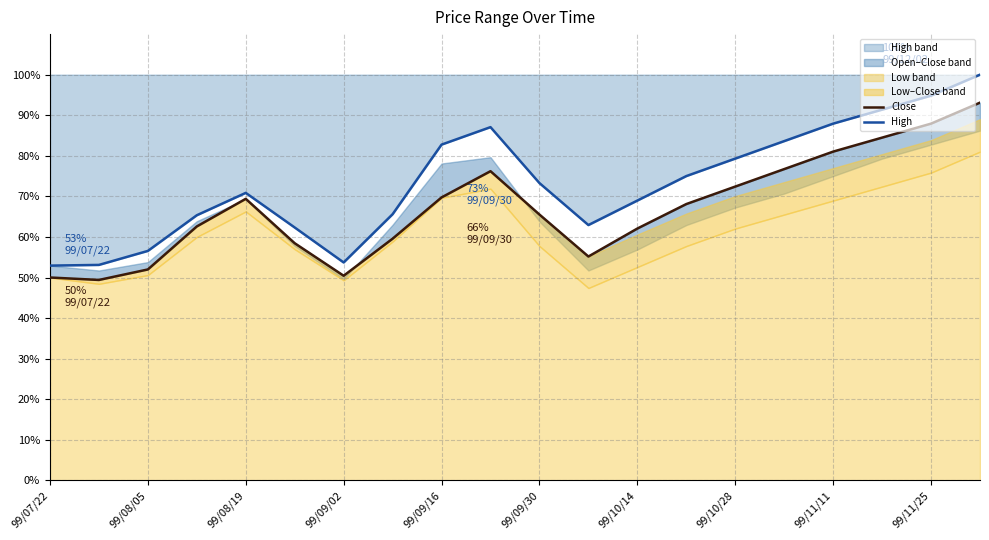

What is the highest value of the High series?

100.0